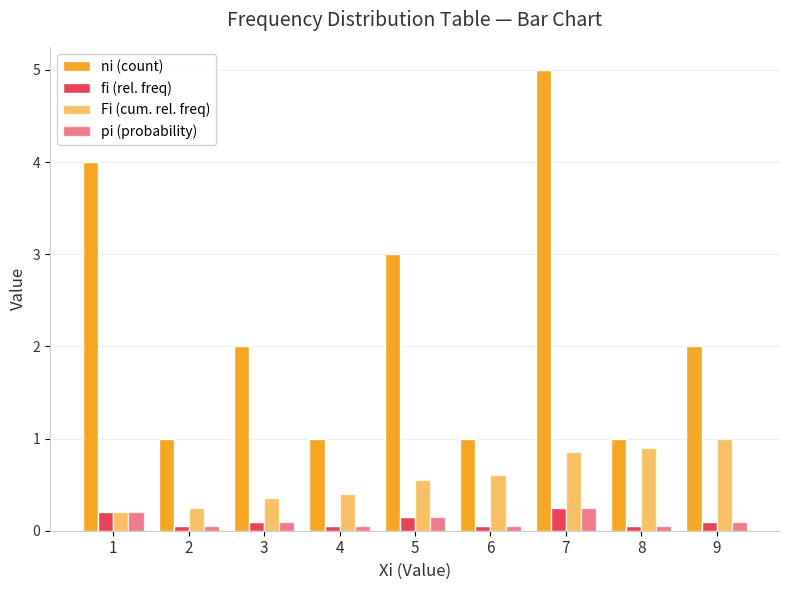

What is the value of the fi (rel. freq) bar at the 6th from the left?

0.1